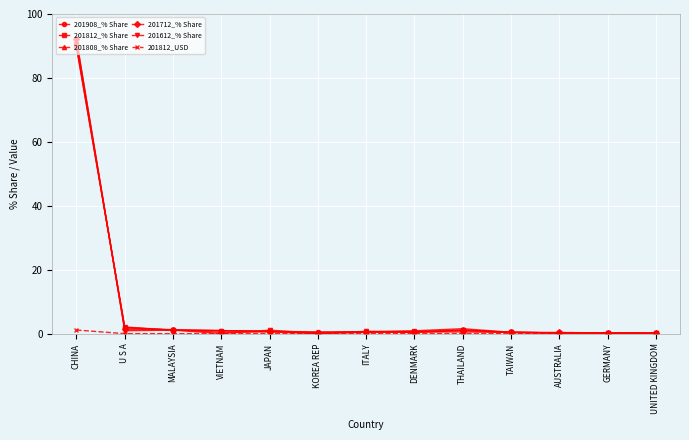

How many series are shown in this chart?

6